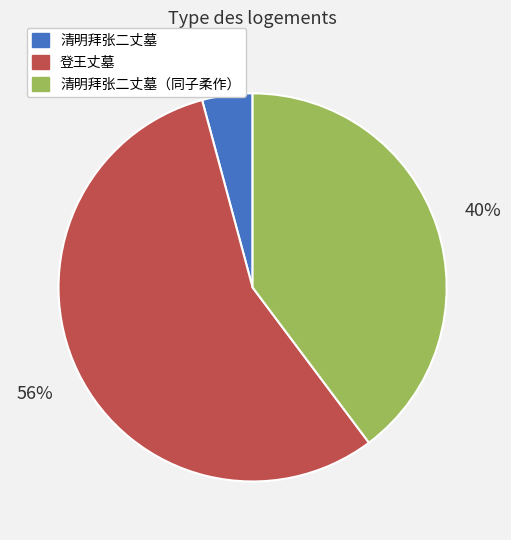

To the nearest percent, what is the difference between the largest and smallest slice percentages?

52%